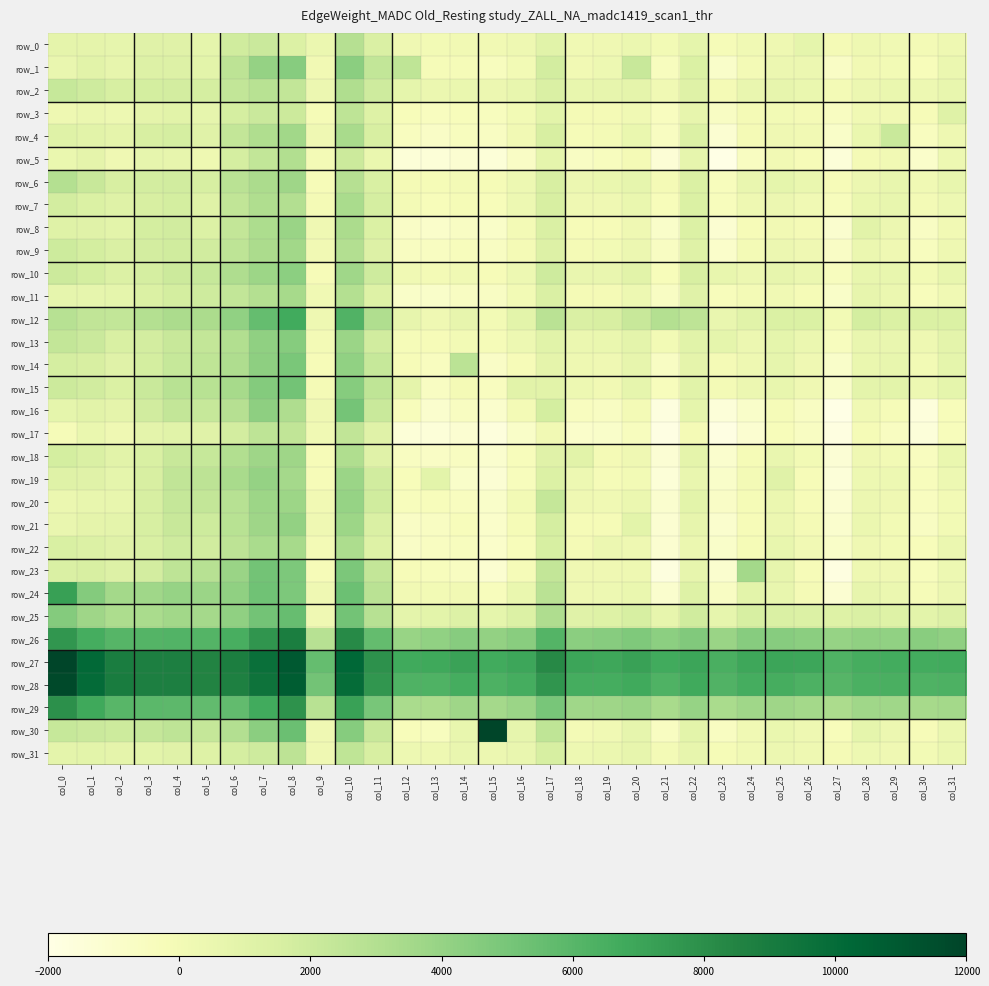

Where is row_0 nearest to the value 1374?

col_8